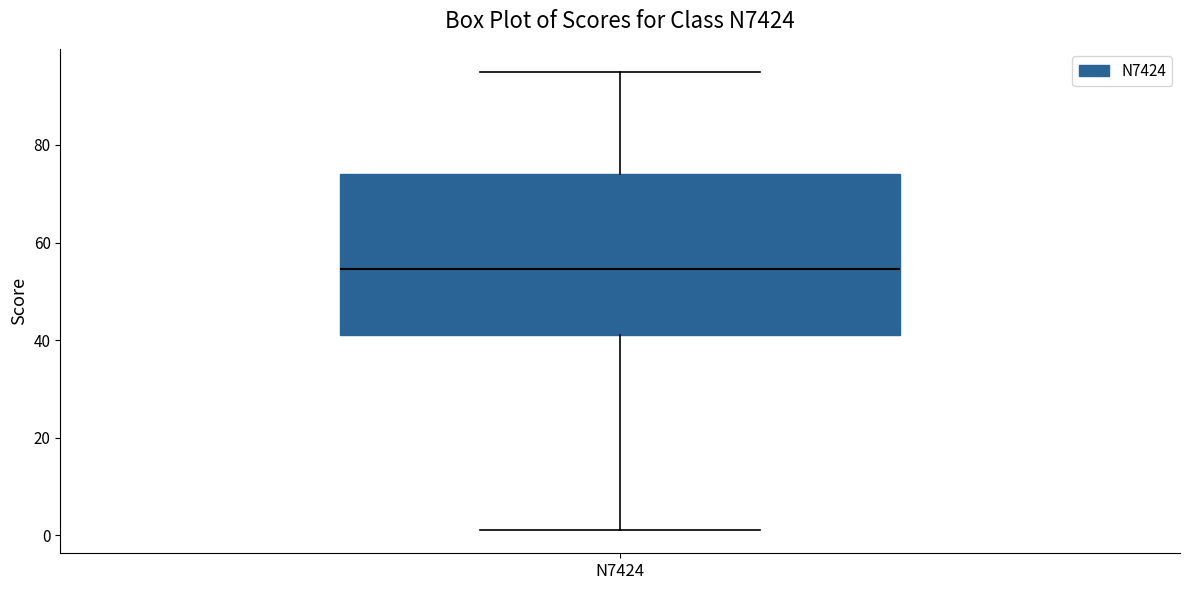

Transcribe this box plot: give where the median line is, the range the box spans, and where the two whiskers end, as read against the y-axis. The values are not printed on the chart, so give them approximately, as read against the axis.

median 54, box 42 to 74, whiskers 2 to 96